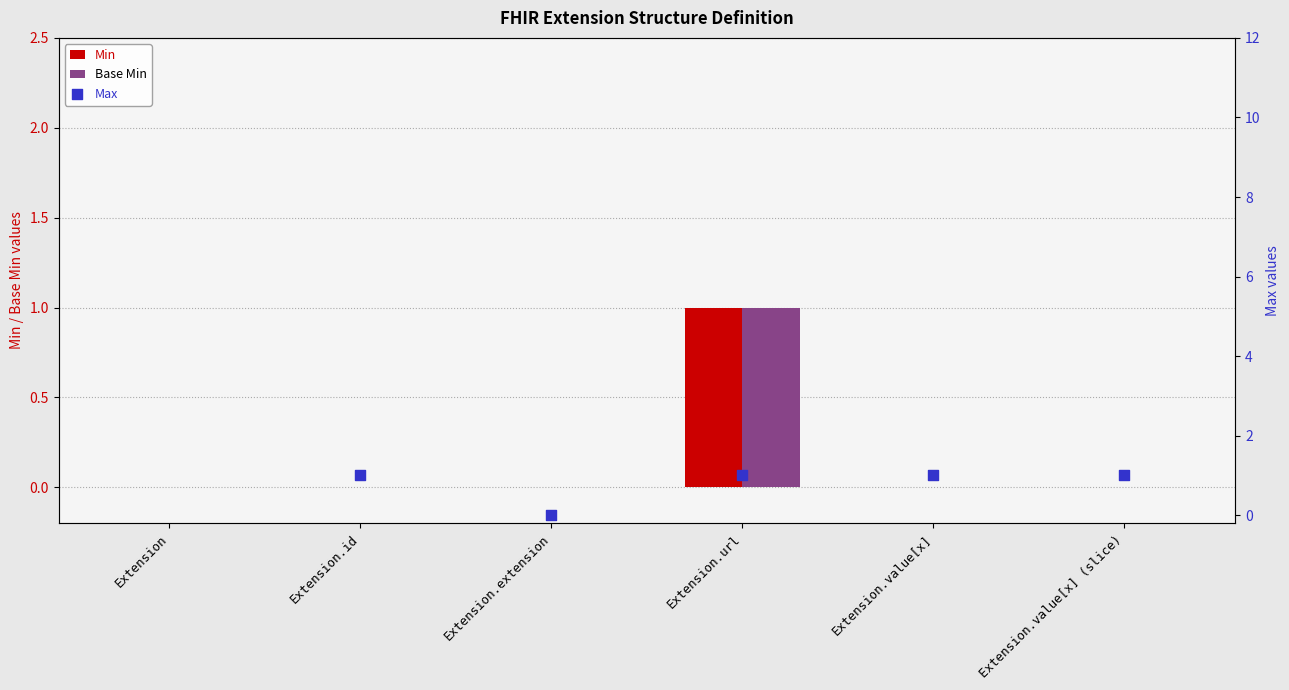

What are all the series names shown in the legend?

Min, Base Min, Max